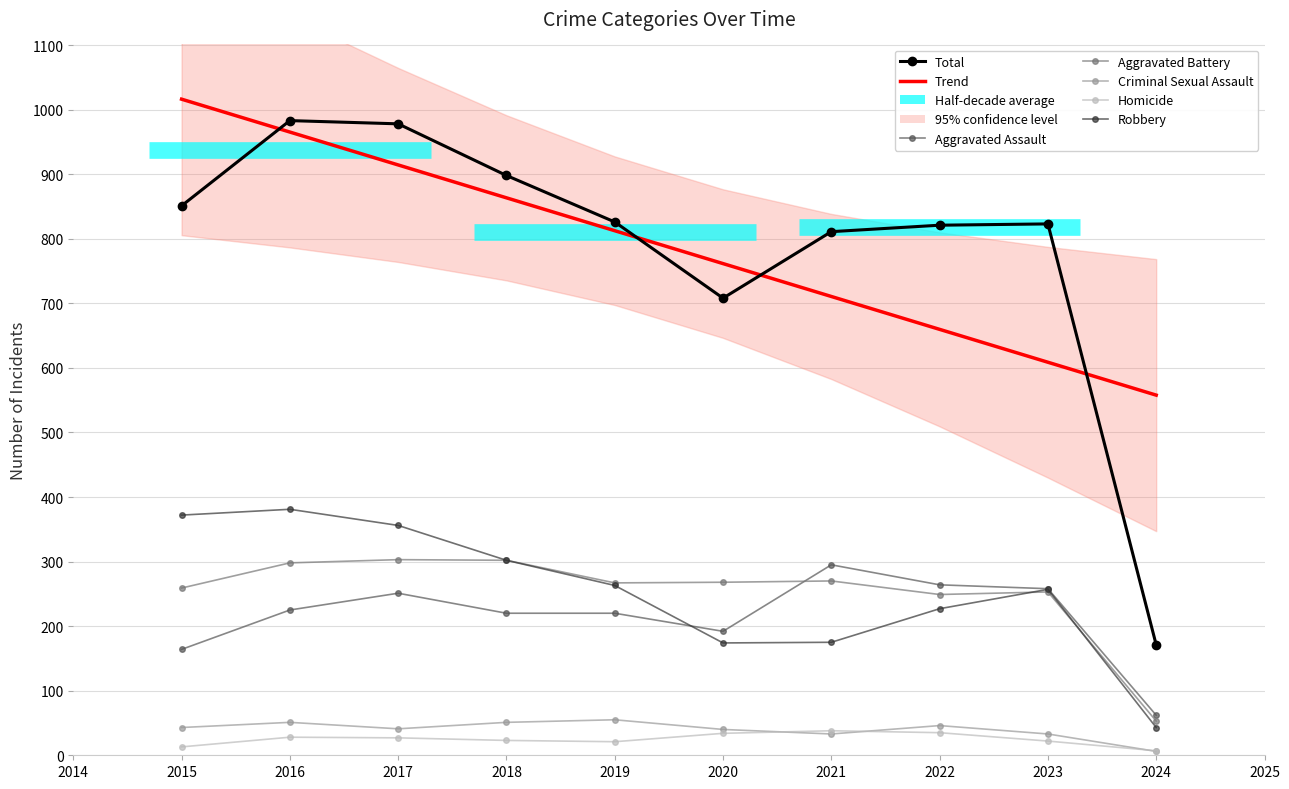

Where is the first local minimum for Aggravated Battery?

2019